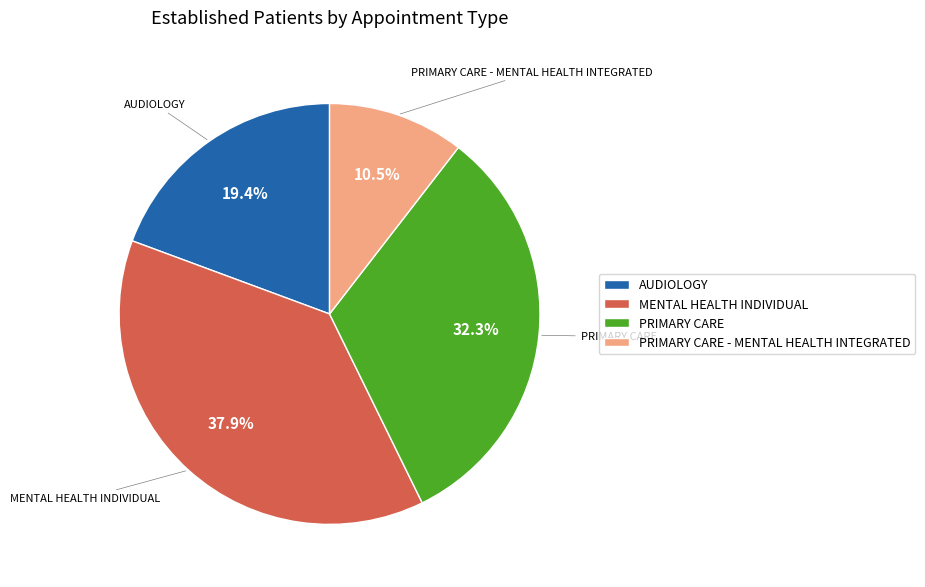

To the nearest percent, what is the combined percentage of AUDIOLOGY and PRIMARY CARE - MENTAL HEALTH INTEGRATED?

30%